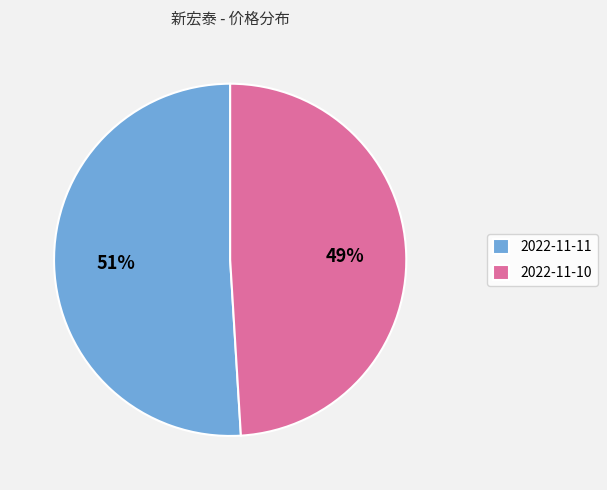

Which category has the biggest portion of the pie?

2022-11-11